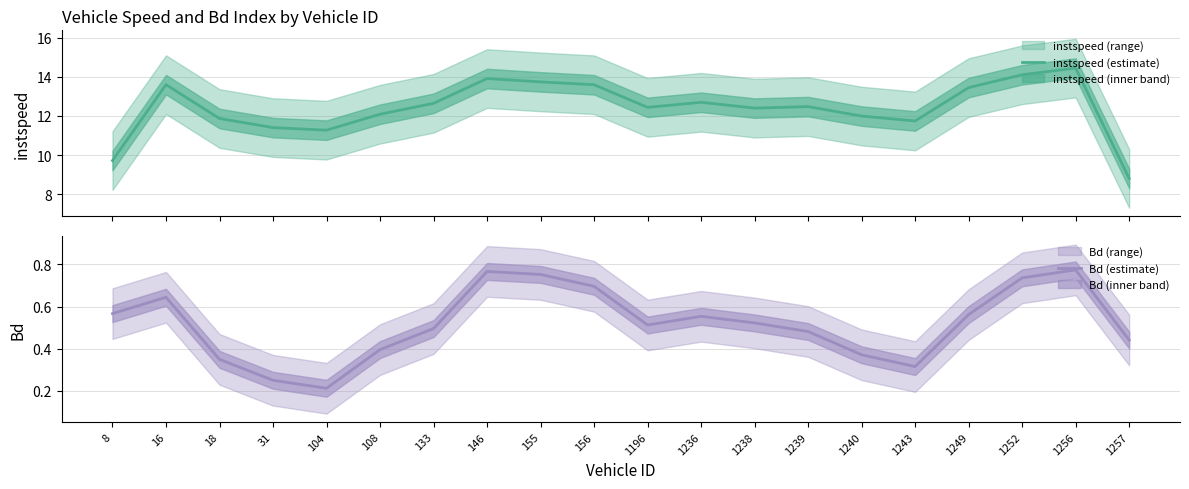

What is the greatest value displayed?

14.4